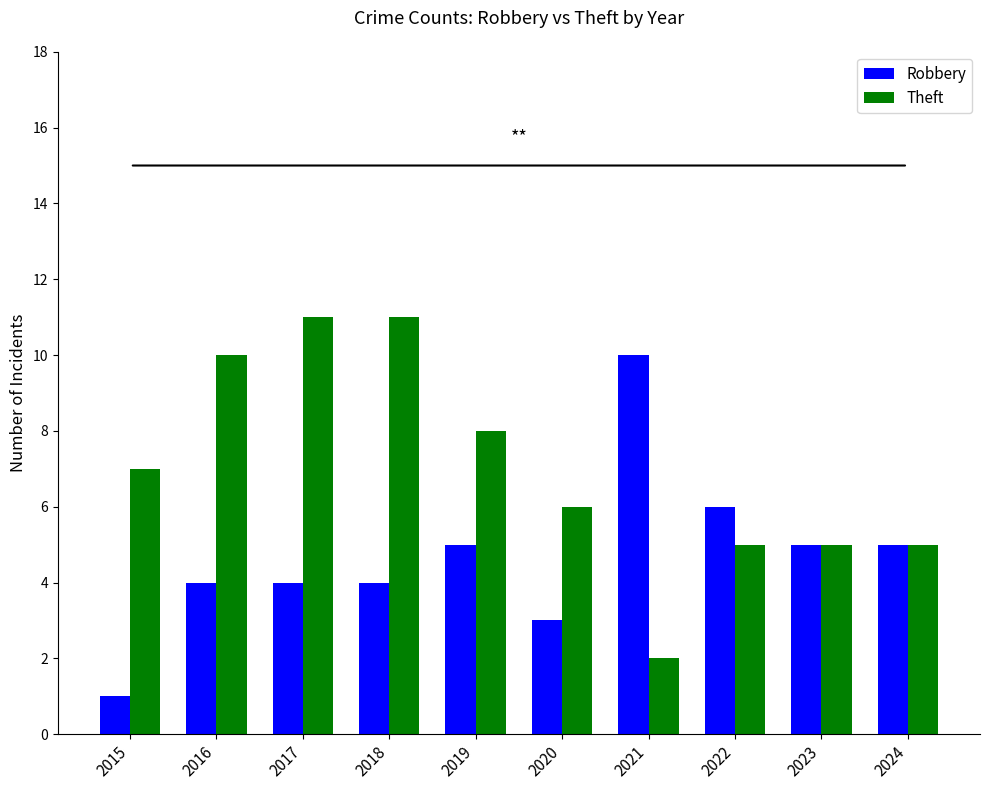

Rank the series by their maximum value, from highest to lowest.

Theft, Robbery